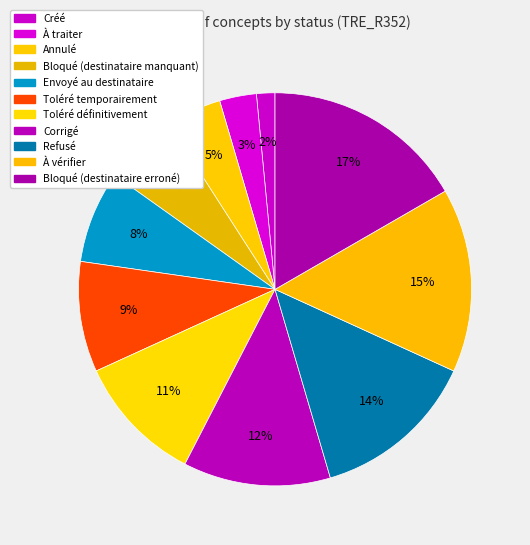

Count the number of slices in the pie.

11